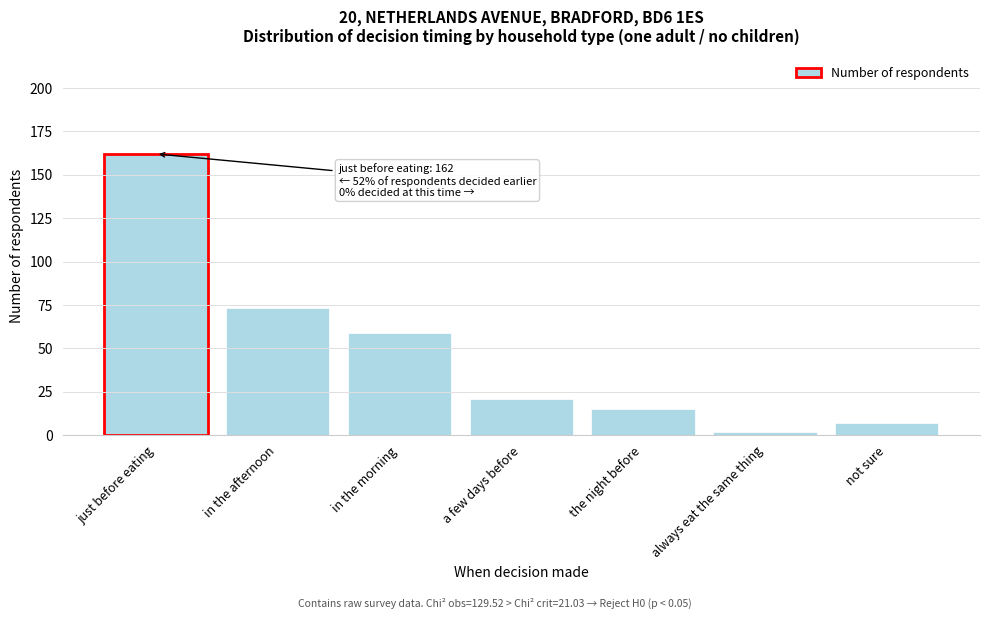

Reading right to left, extract all data points from this chart.

not sure=7	always eat the same thing=2	the night before=15	a few days before=21	in the morning=59	in the afternoon=73	just before eating=162